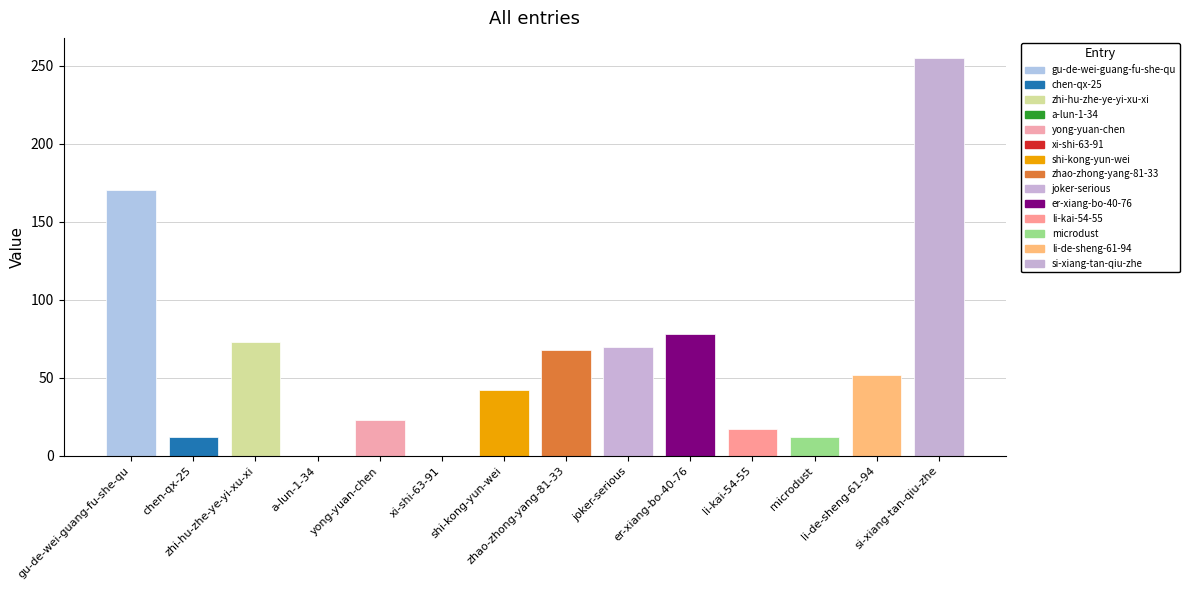

What is the maximum value shown in the chart?

255